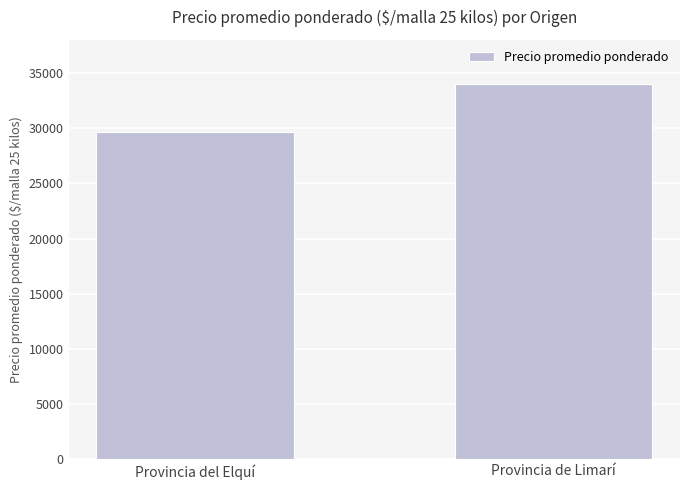

How many distinct data groups are displayed?

1